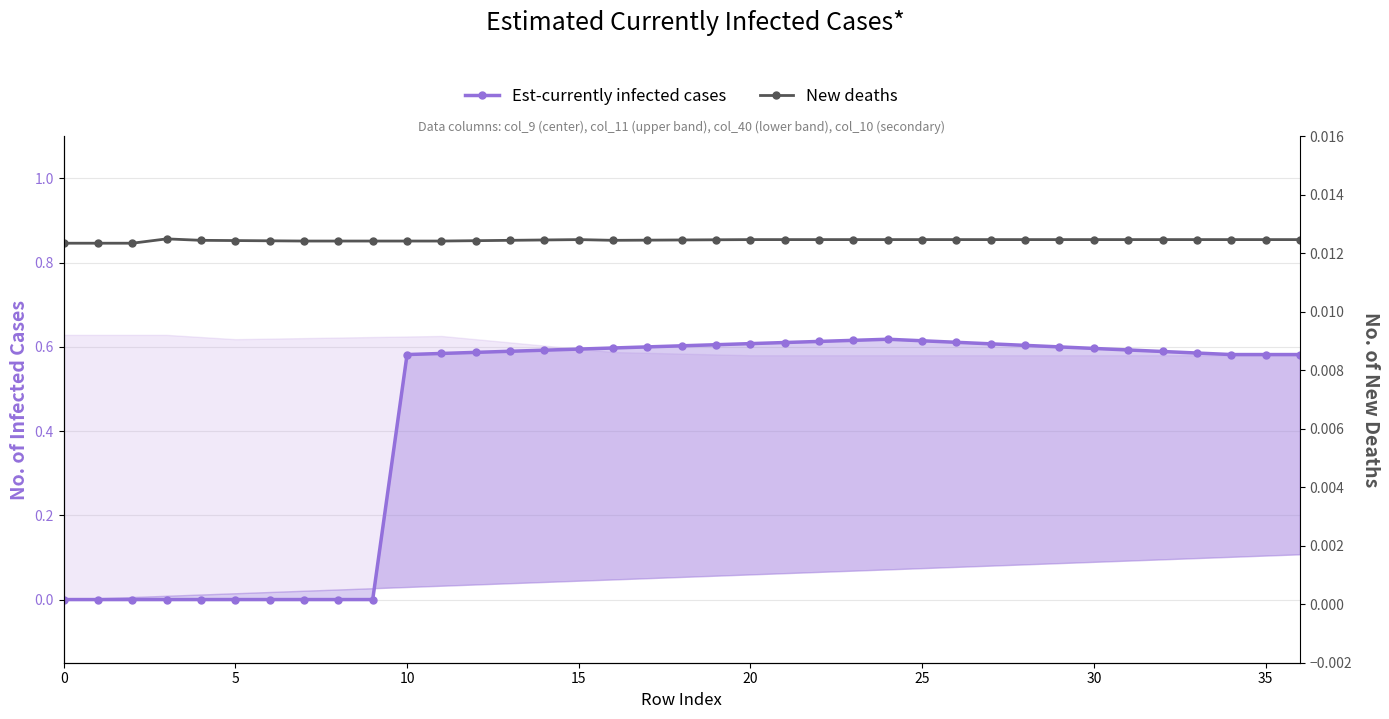

What is the difference between the maximum and minimum values in the Est-currently infected cases series?

0.6